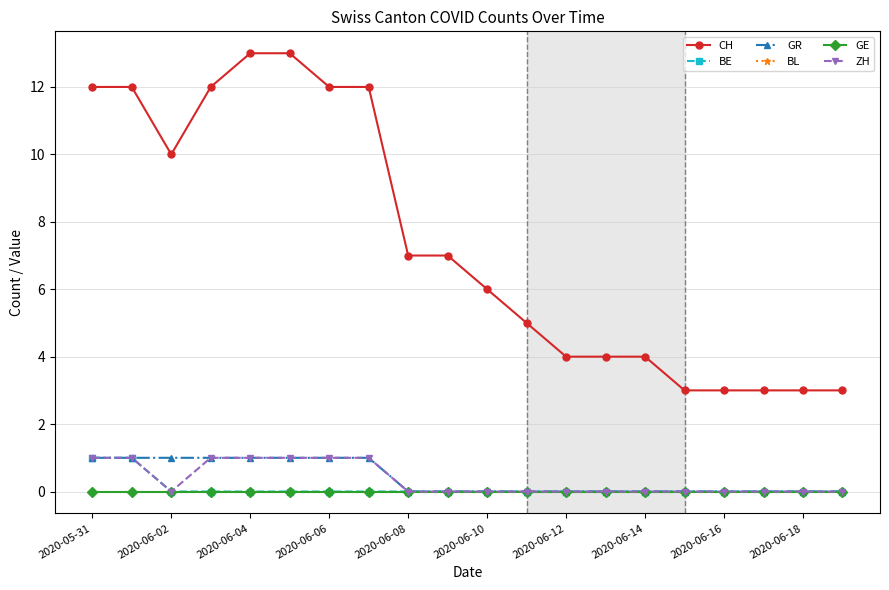

List the series in order of their peak value, lowest first.

BL, GE, BE, GR, ZH, CH